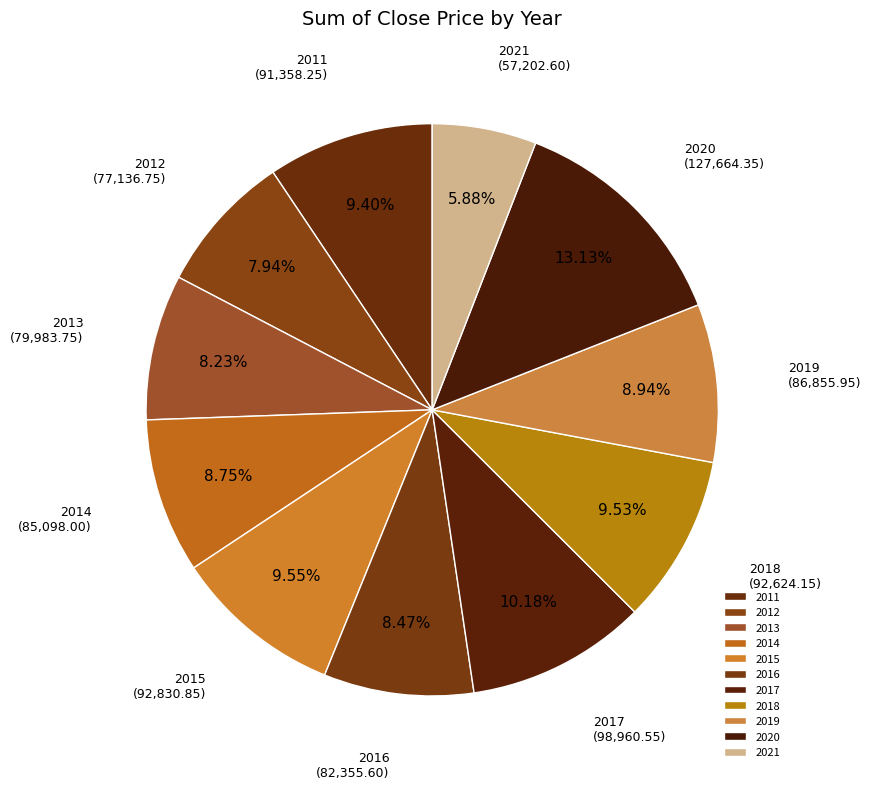

To the nearest percent, what is the combined percentage of 2021 and 2016?

14%